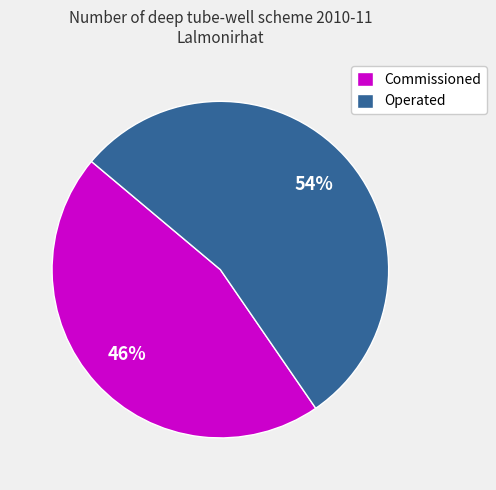

Is the sum of Commissioned and Operated greater than half?

Yes